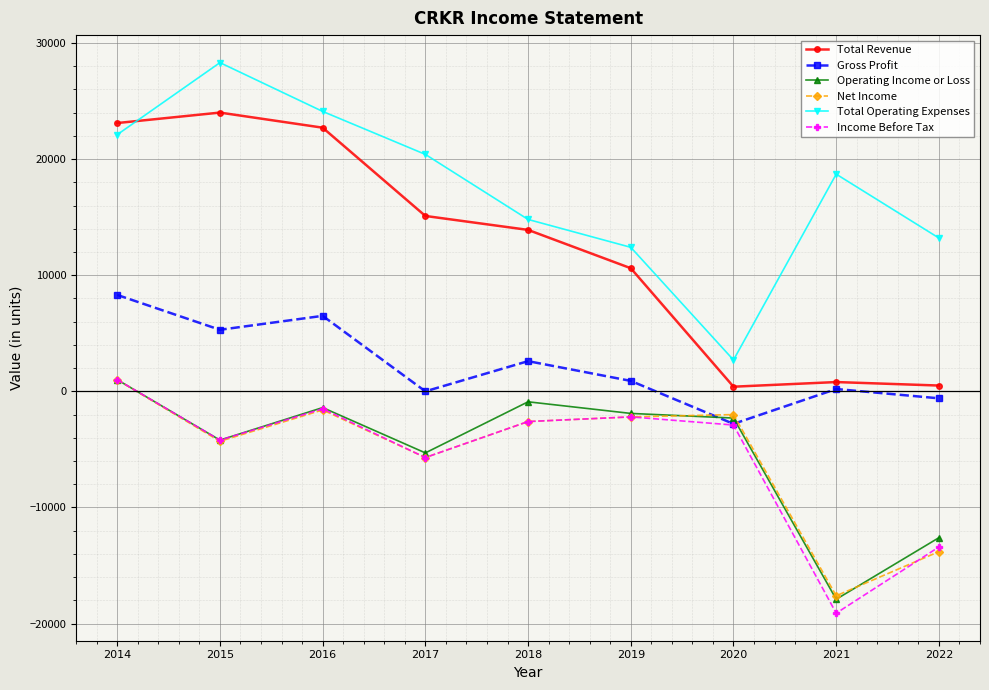

What is the total value across all series at 2019?

17600